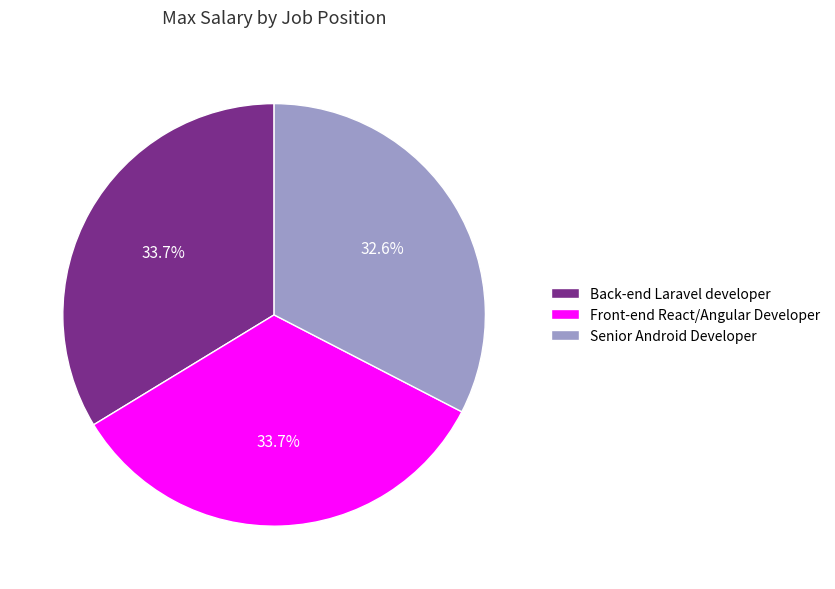

How many segments does this pie chart have?

3